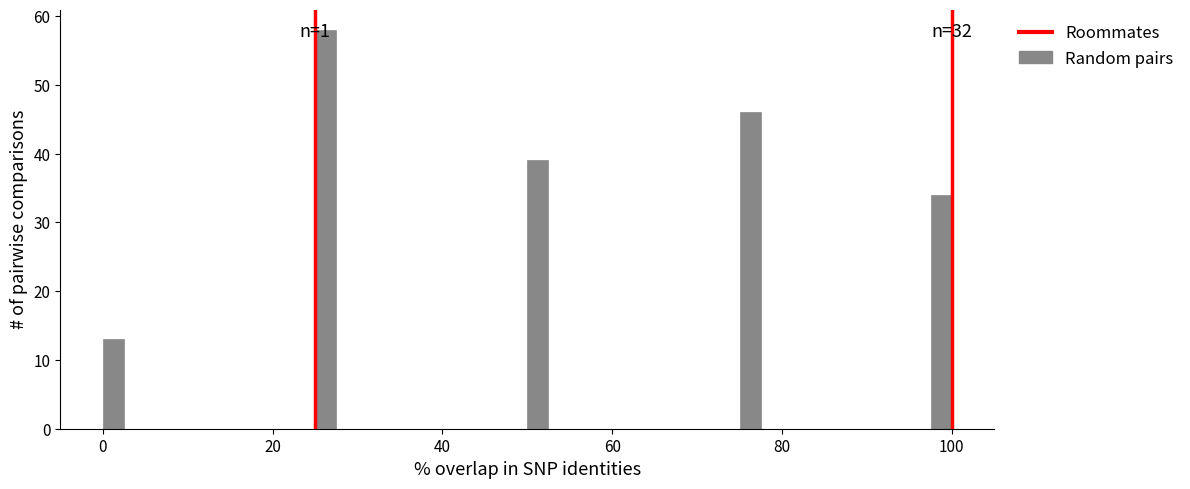

Read against the x-axis, roughly where is the centre of the tallest bar?

26